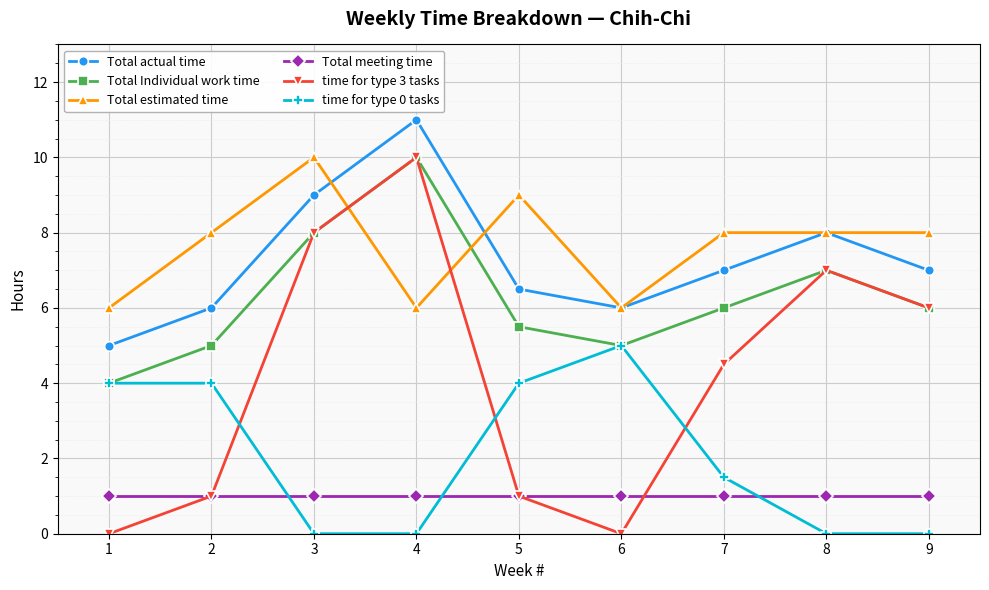

At which label is time for type 0 tasks closest to 2?

7